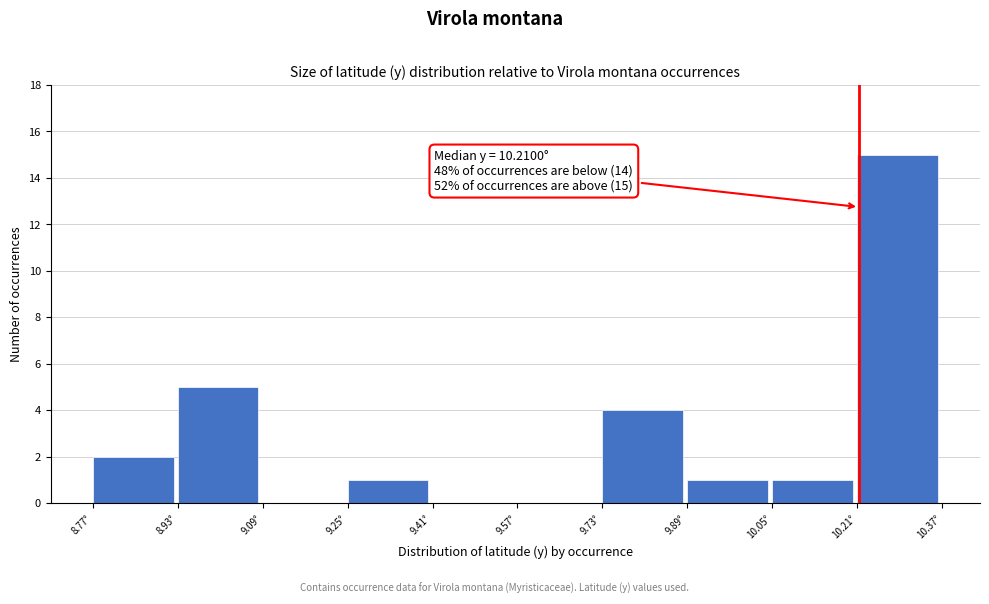

Which range on the x-axis has the tallest bar?

10.20 to 10.36